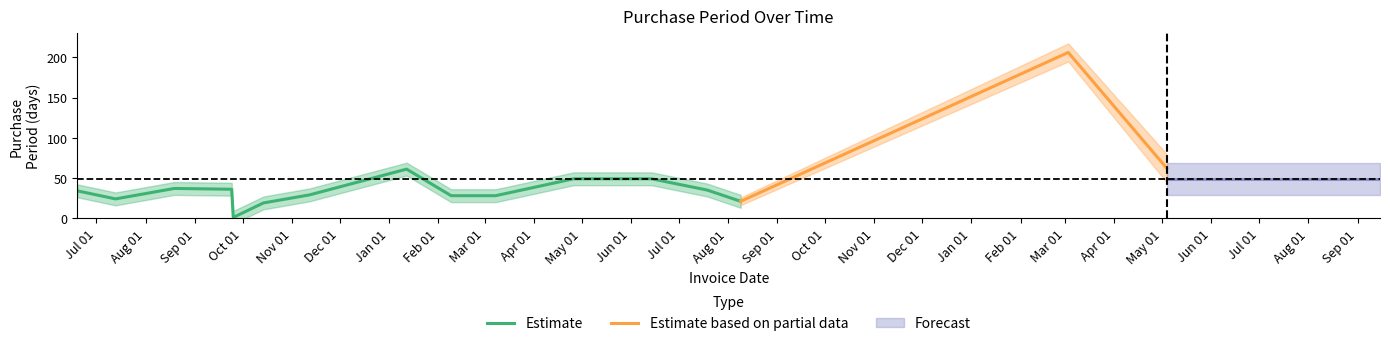

How many data points are above 35?

9